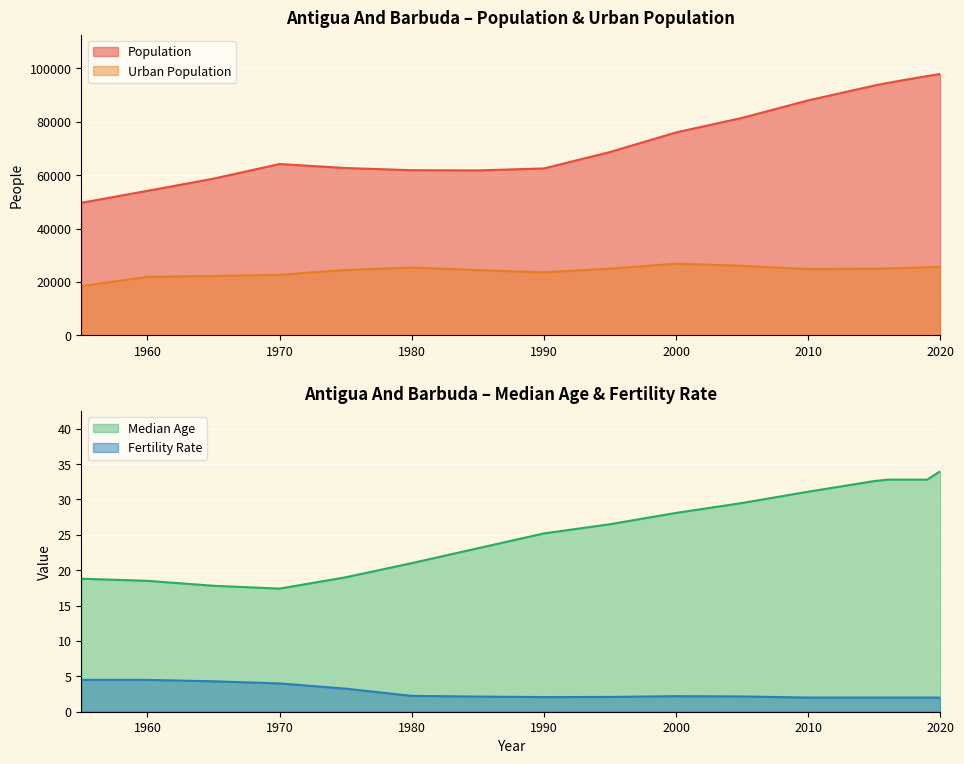

What is the difference between the second highest and second lowest values in the Urban Population series?

4133.0